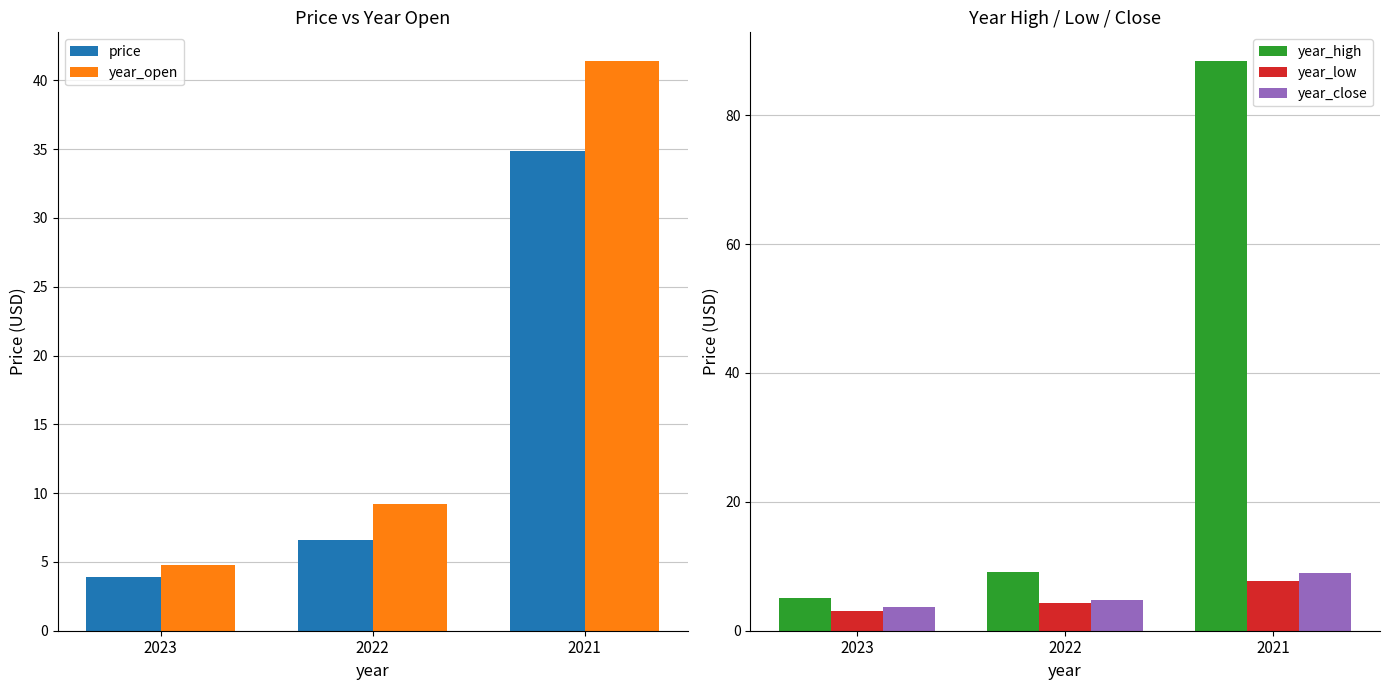

What are all the series names shown in the legend?

price, year_open, year_high, year_low, year_close